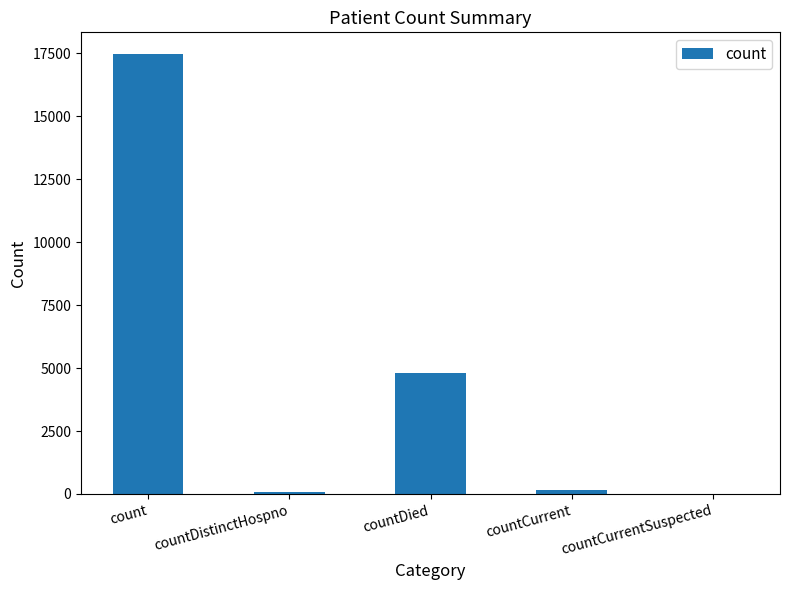

What is the average value?

4503